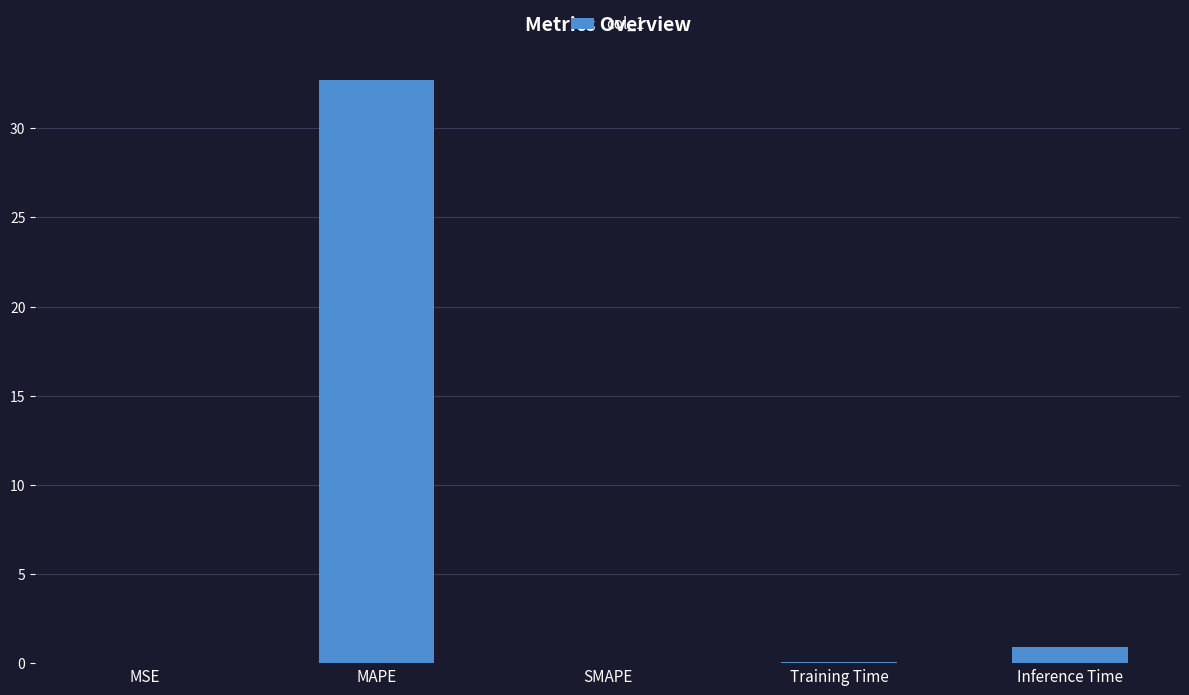

Which label corresponds to the largest value in the chart?

MAPE